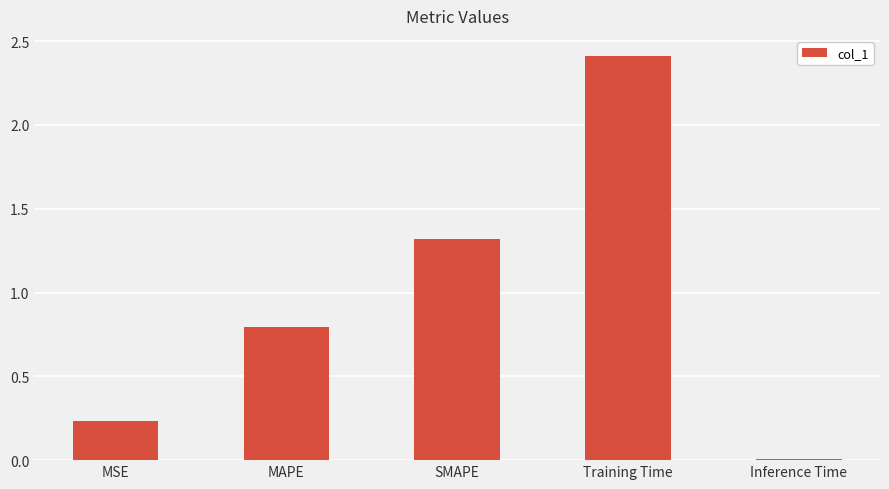

True or false: the data shows 1.2 at MAPE.

False